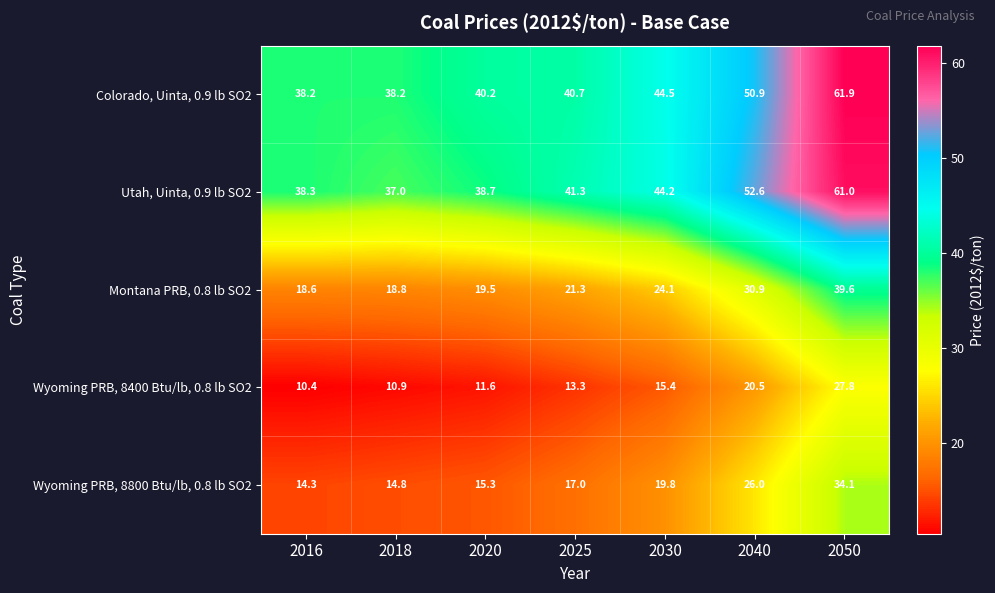

At which label is Montana PRB, 0.8 lb SO2 closest to 29?

2040